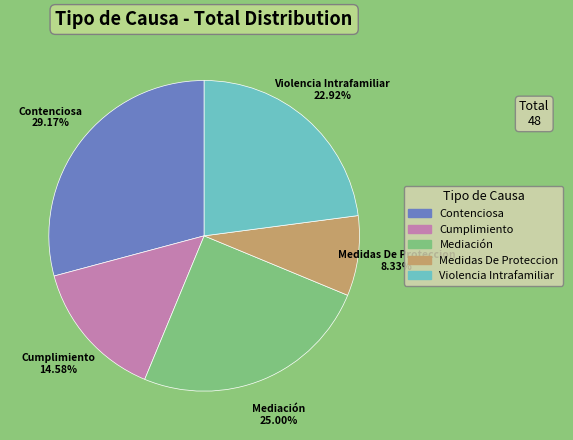

Which category has the biggest portion of the pie?

Contenciosa